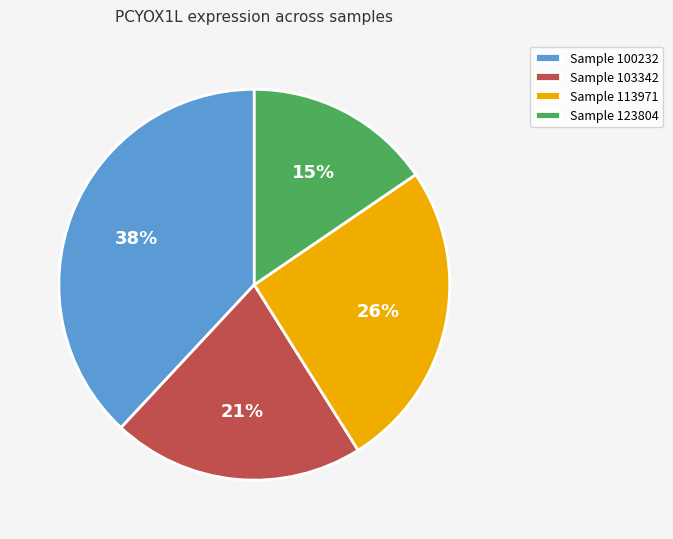

Approximately how many times larger is the value at Sample 100232 compared to Sample 123804?

2.5